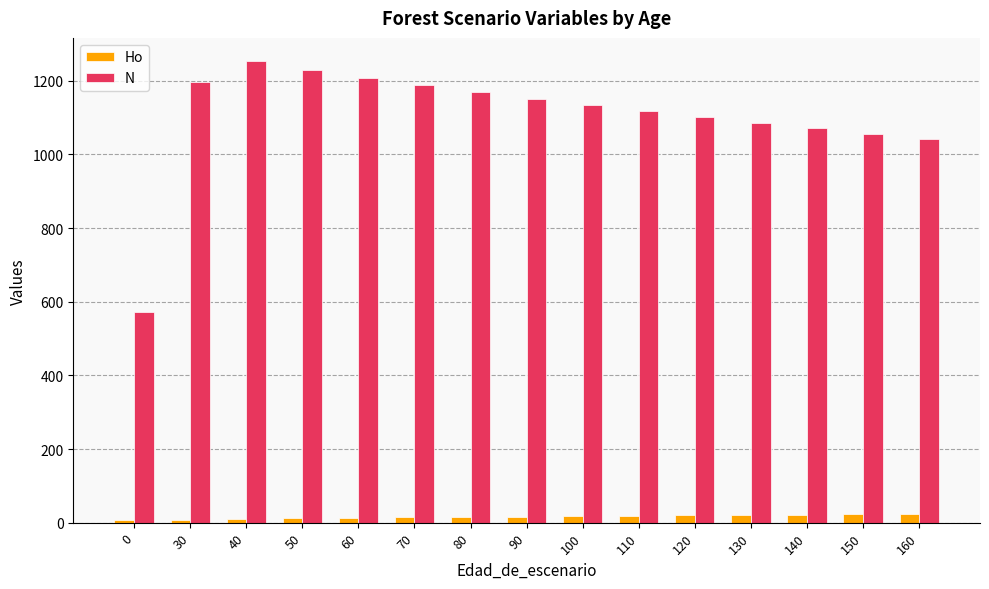

Rank the series at 160 from lowest to highest value.

Ho, N